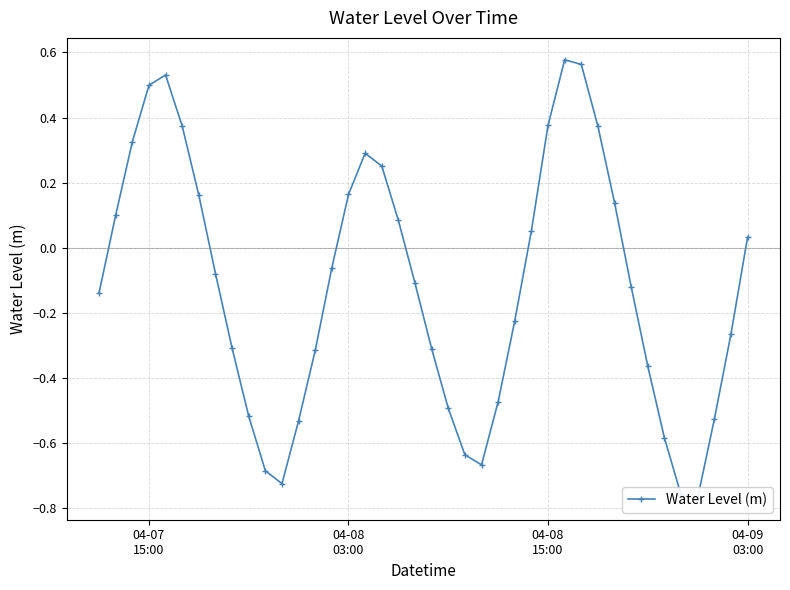

Reading left to right, what are all the values shown in this chart?

-0.1	0.1	0.3	0.5	0.5	0.4	0.2	-0.1	-0.3	-0.5	-0.7	-0.7	-0.5	-0.3	-0.1	0.2	0.3	0.3	0.1	-0.1	-0.3	-0.5	-0.6	-0.7	-0.5	-0.2	0.1	0.4	0.6	0.6	0.4	0.1	-0.1	-0.4	-0.6	-0.8	-0.8	-0.5	-0.3	0.0